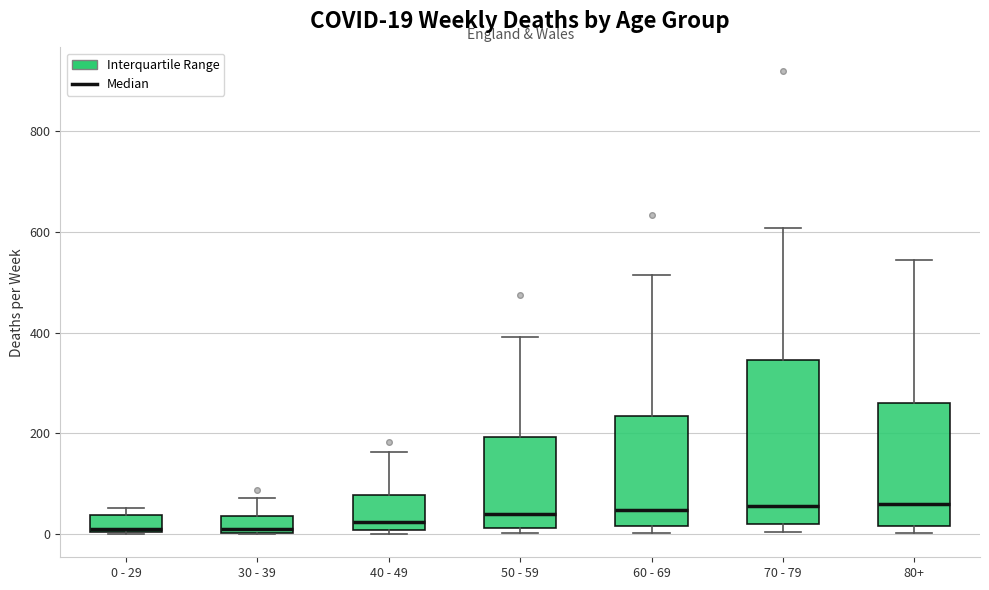

Which box is the tallest, from its lower edge to its upper edge?

70 - 79